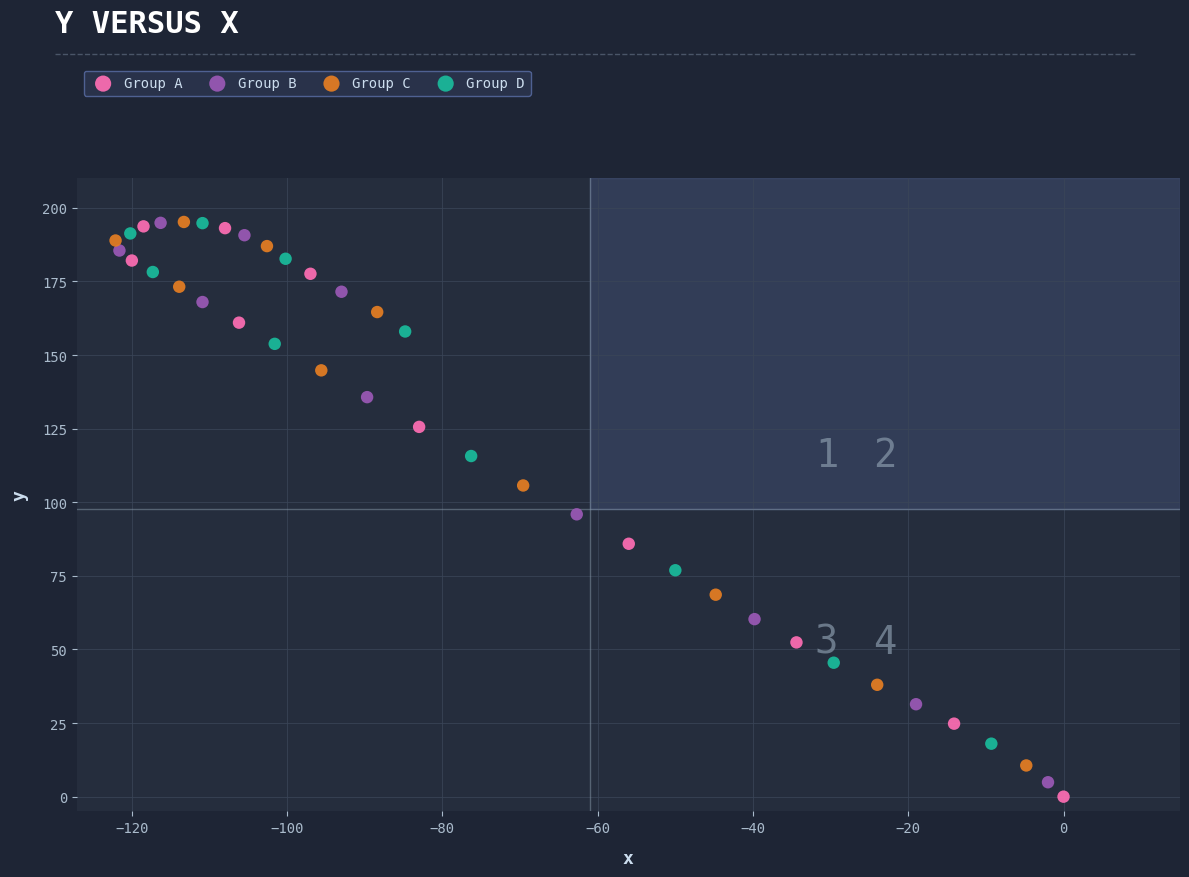

Which series has the widest spread of Y values?

Group A